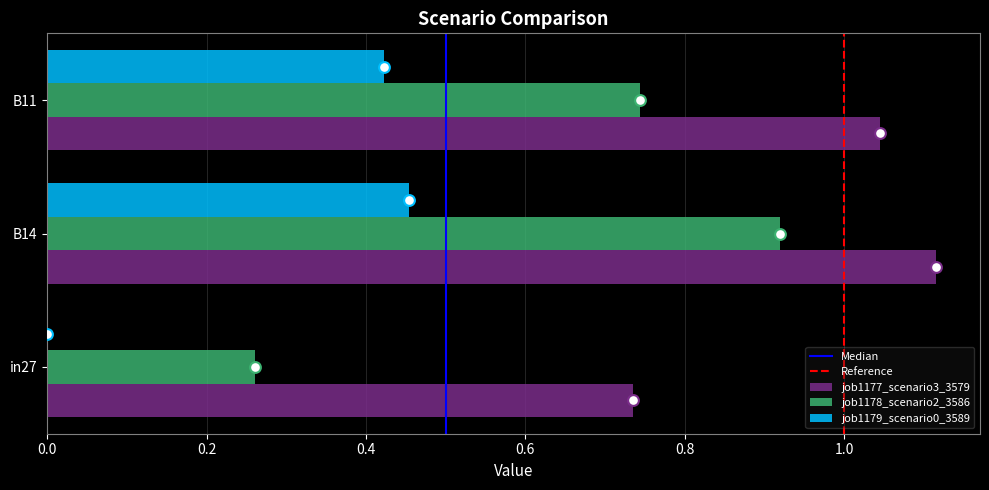

What is the total value across all series at B11?

2.2